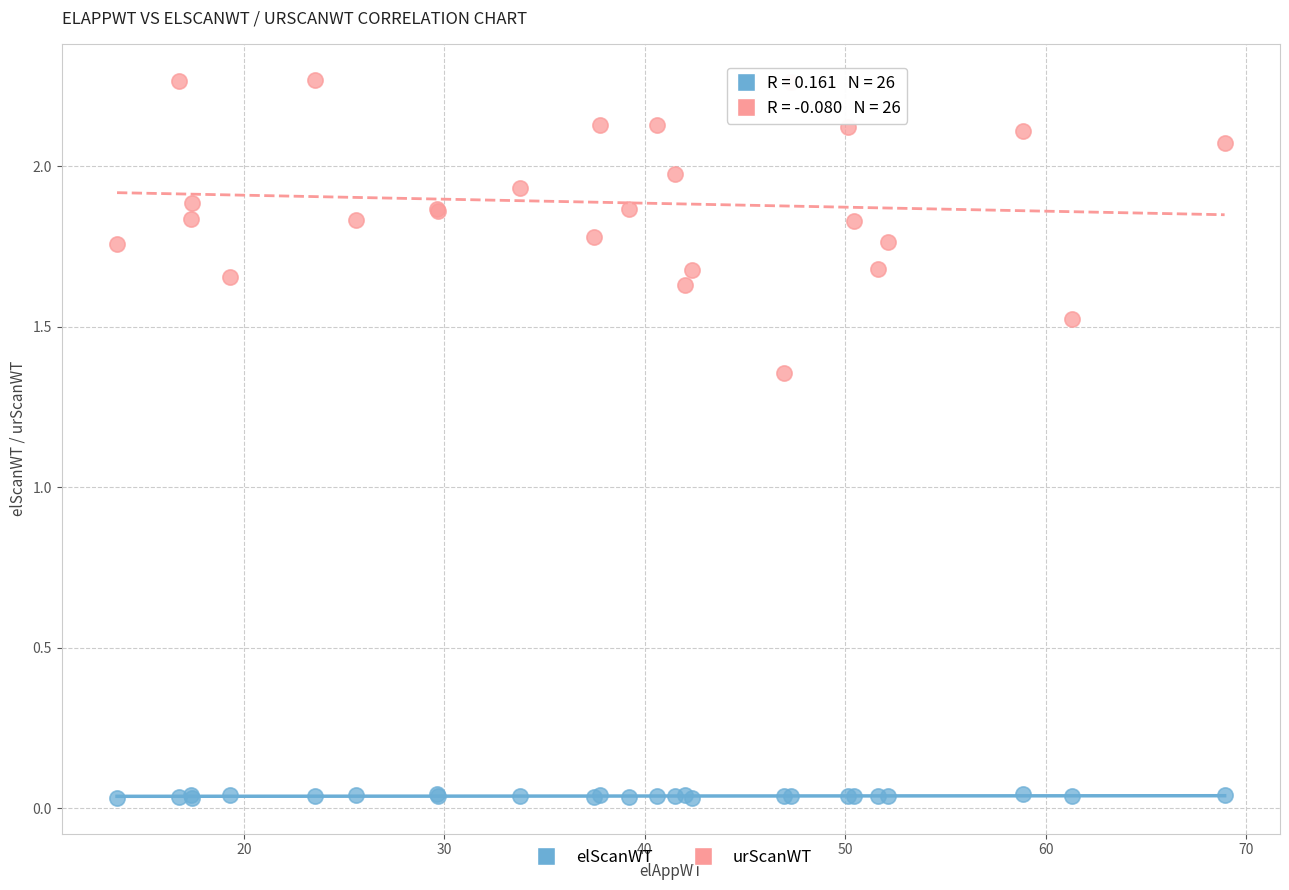

Which series has the largest Y range (max minus min)?

urScanWT